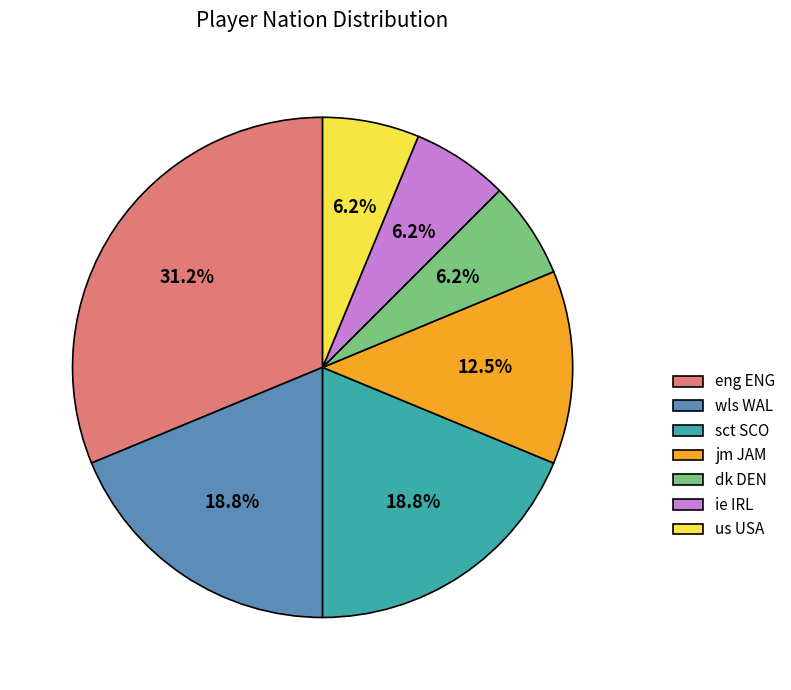

Is the sum of jm JAM and dk DEN greater than half?

No